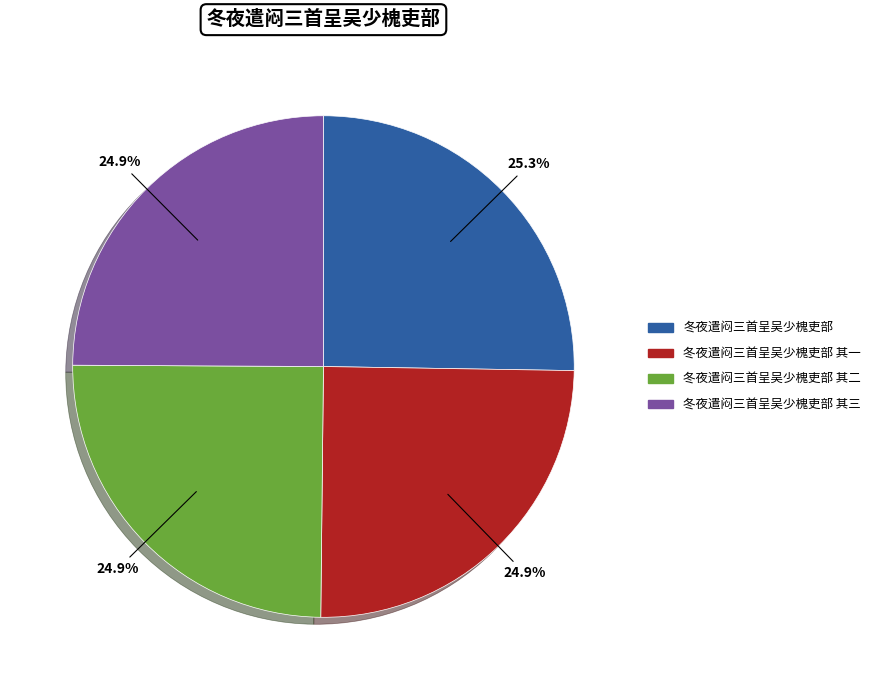

Does any single category account for the majority?

No